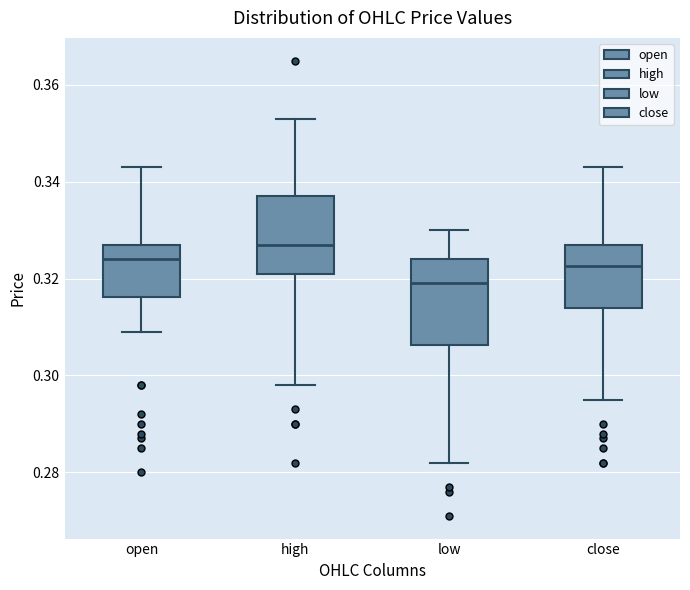

Which box's median line is the lowest?

low